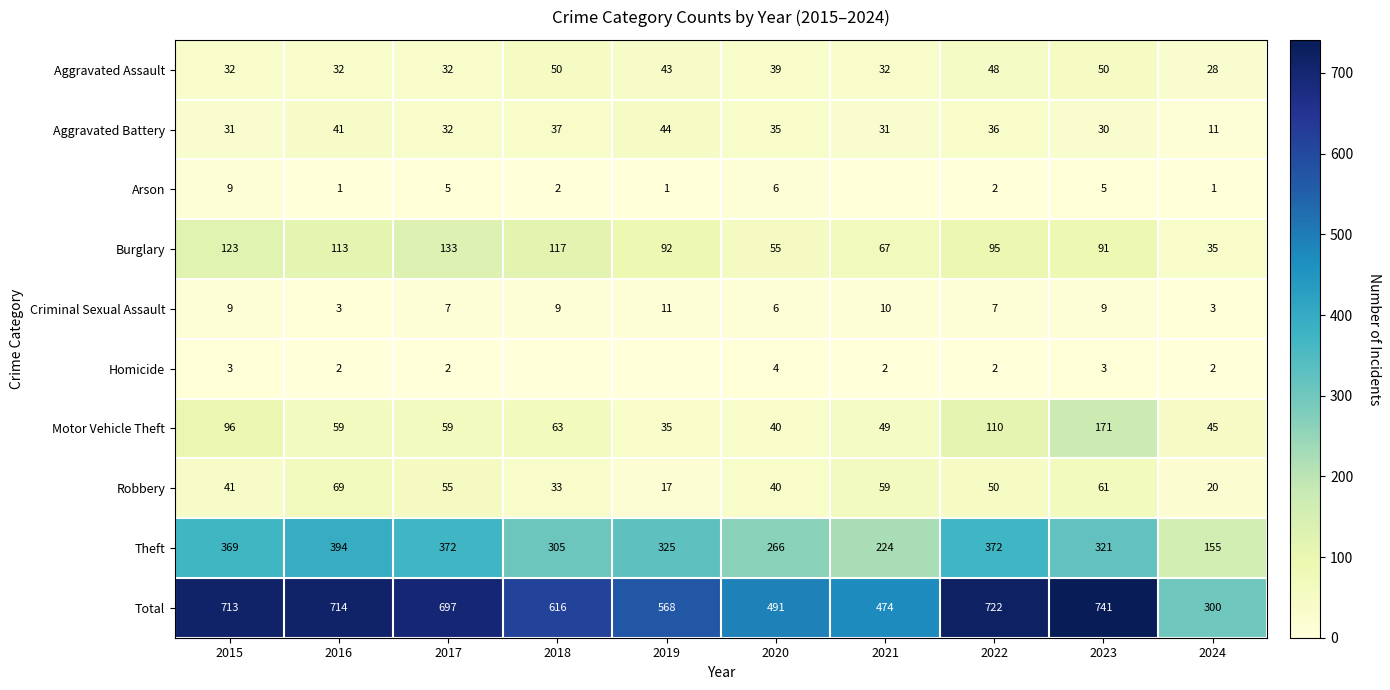

At which label does Robbery reach its peak?

2016